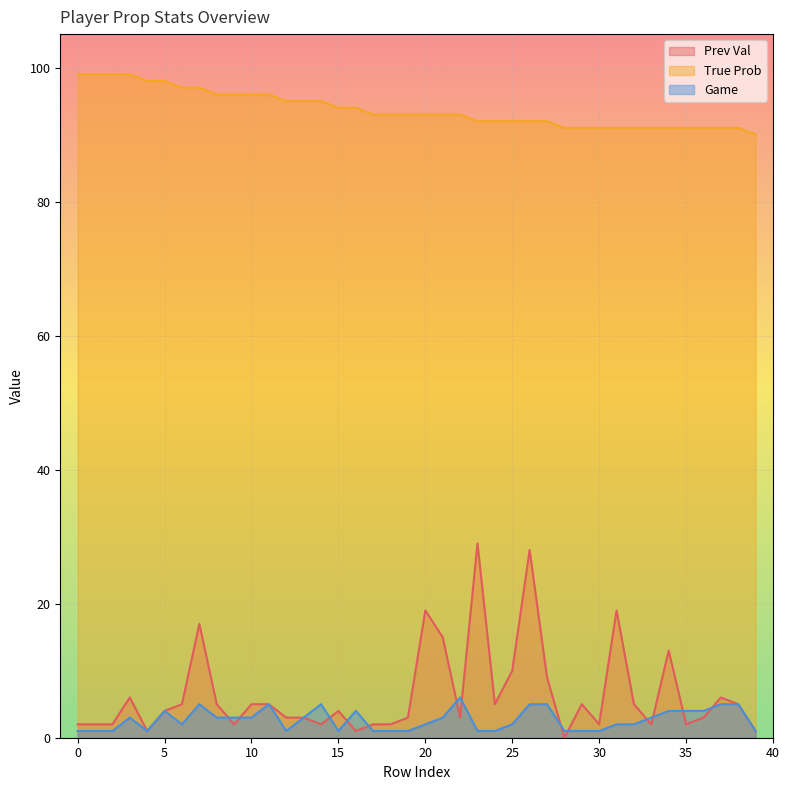

List the labels in order of Game value, largest first.

22, 7, 11, 14, 26, 27, 37, 38, 5, 16, 34, 35, 36, 3, 8, 9, 10, 13, 21, 33, 6, 20, 25, 31, 32, 0, 1, 2, 4, 12, 15, 17, 18, 19, 23, 24, 28, 29, 30, 39